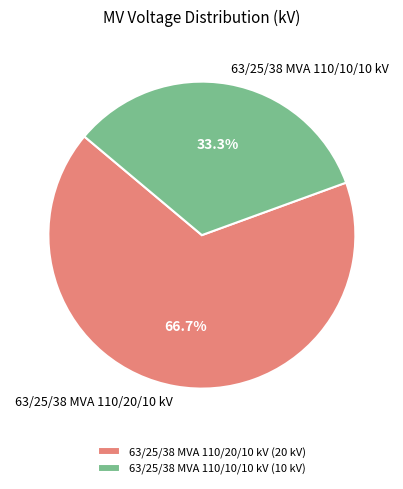

Rank the categories by value from lowest to highest.

63/25/38 MVA 110/10/10 kV, 63/25/38 MVA 110/20/10 kV